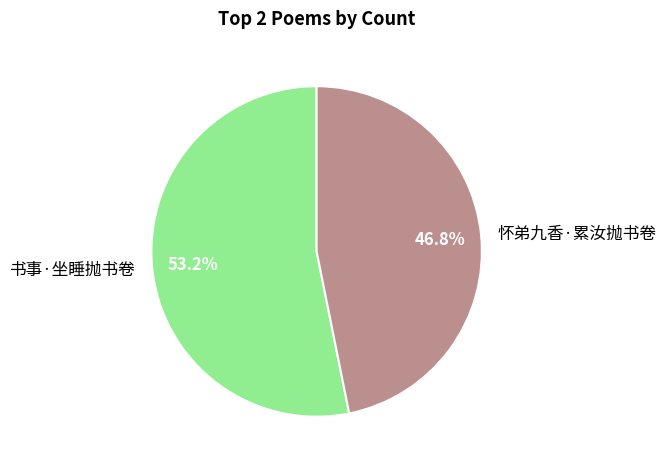

To the nearest percent, what percentage of the pie is 怀弟九香·累汝抛书卷?

47%